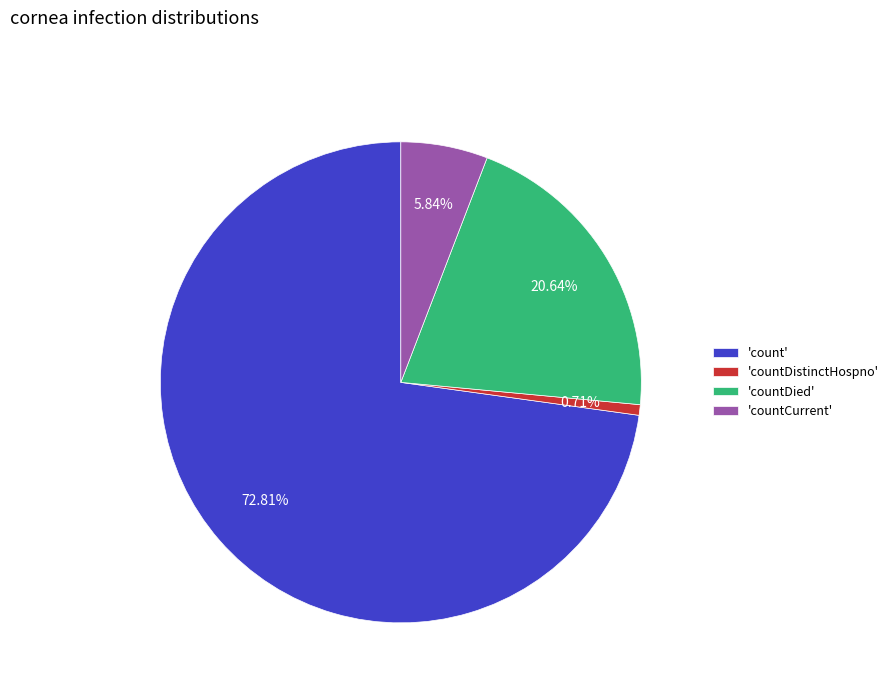

Count the number of slices in the pie.

4